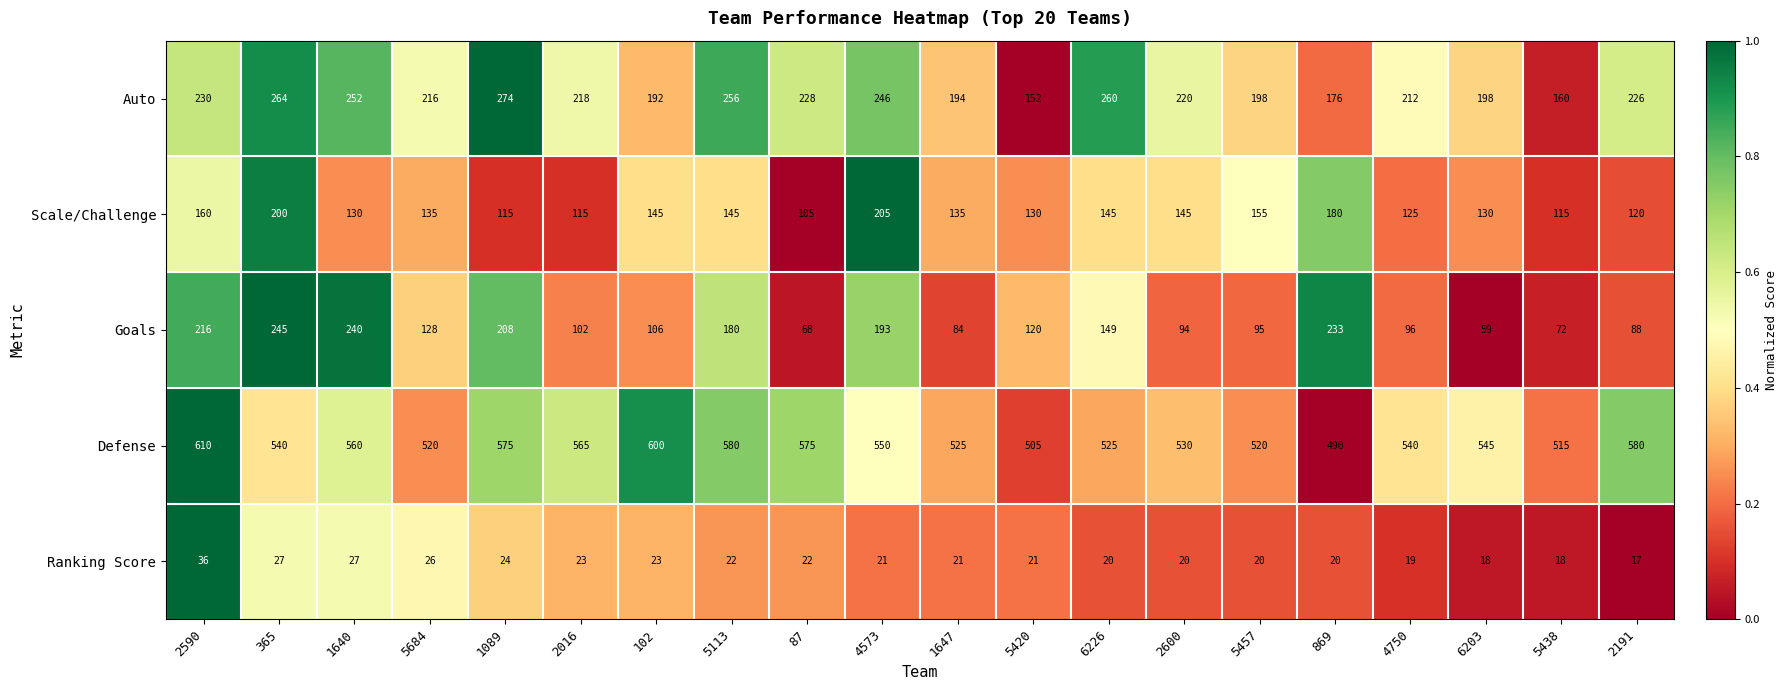

What is the maximum value shown in the chart?

610